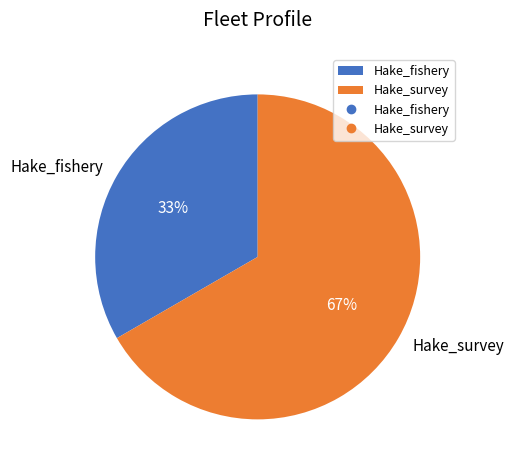

How many slices are in this pie chart?

2